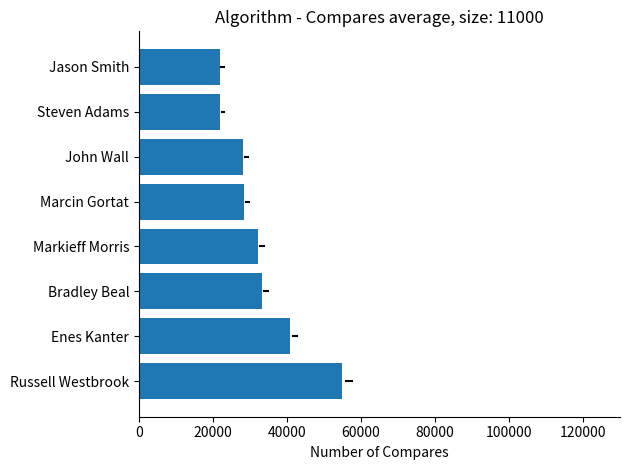

What is the greatest value displayed?

54840.0